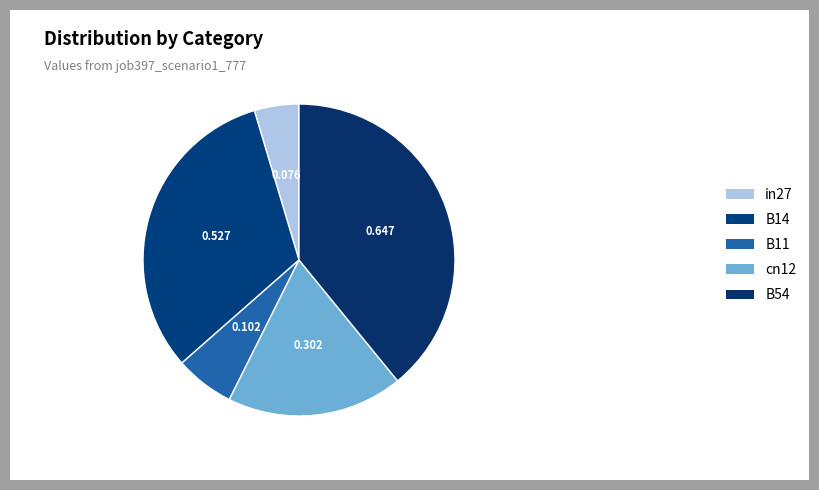

Count the number of slices in the pie.

5